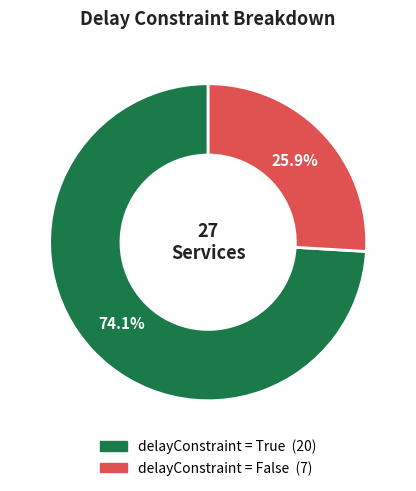

Is there any slice that represents more than half of the pie?

Yes